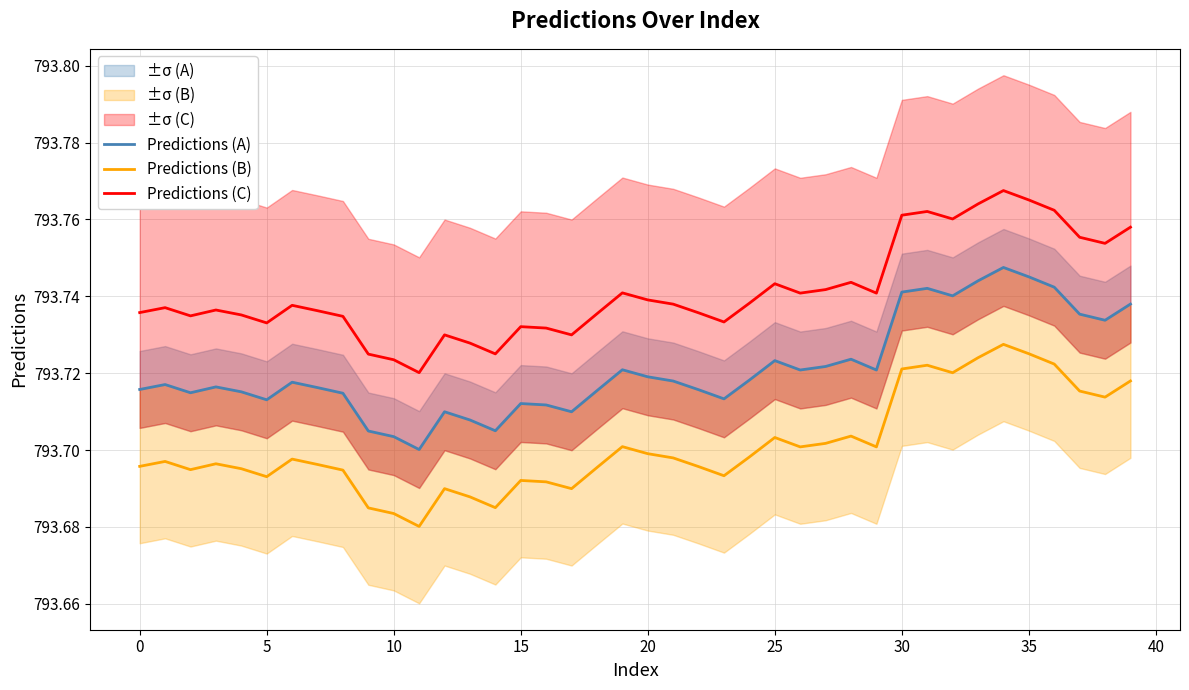

The Predictions (B) series shows 301.4 at 35. True or false?

False